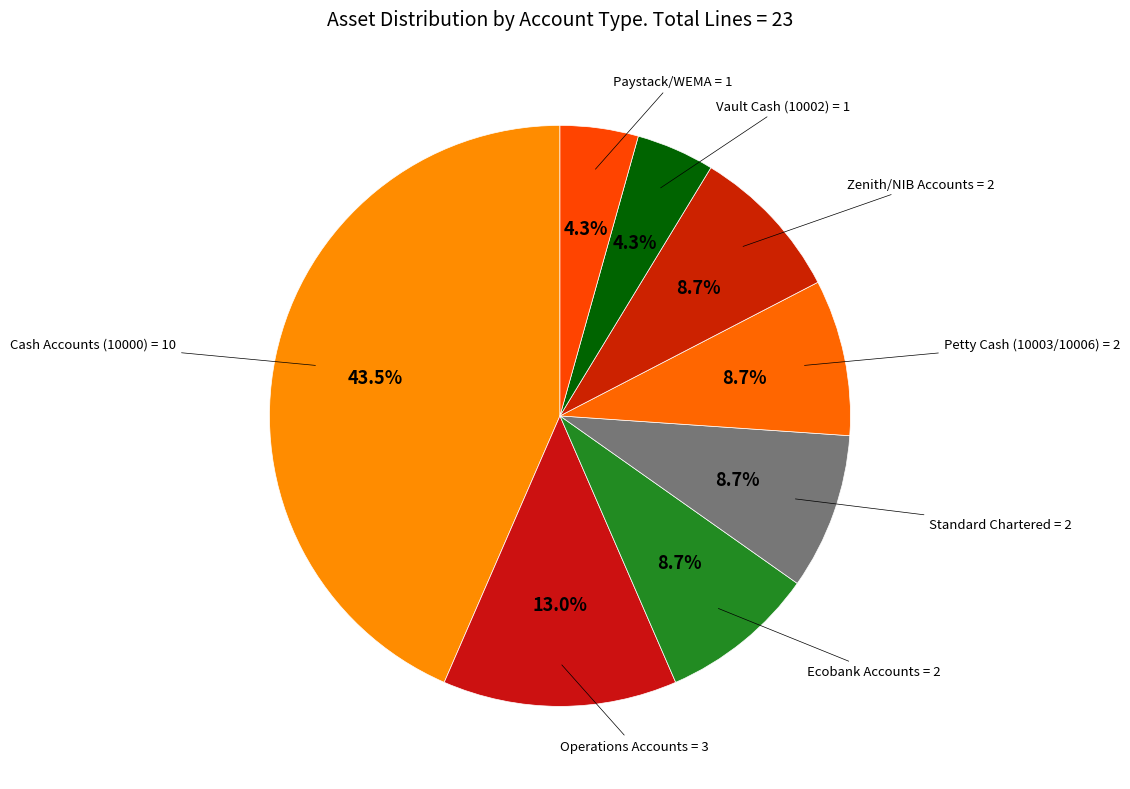

How many slices are in this pie chart?

8